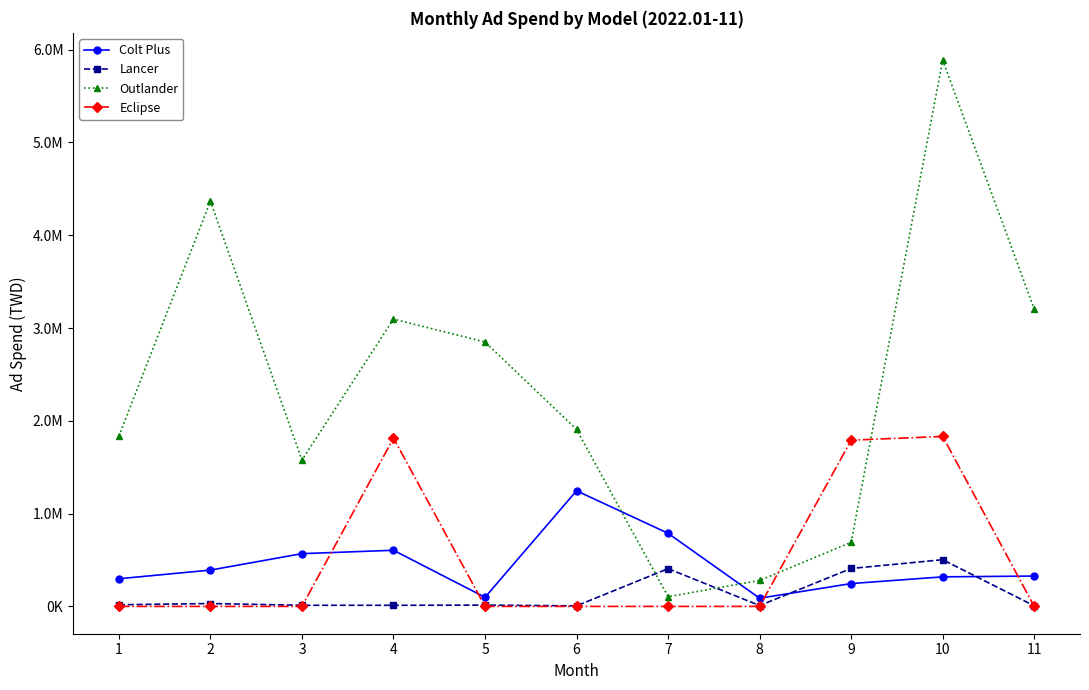

At how many categories does at least one series exceed 3388925?

2